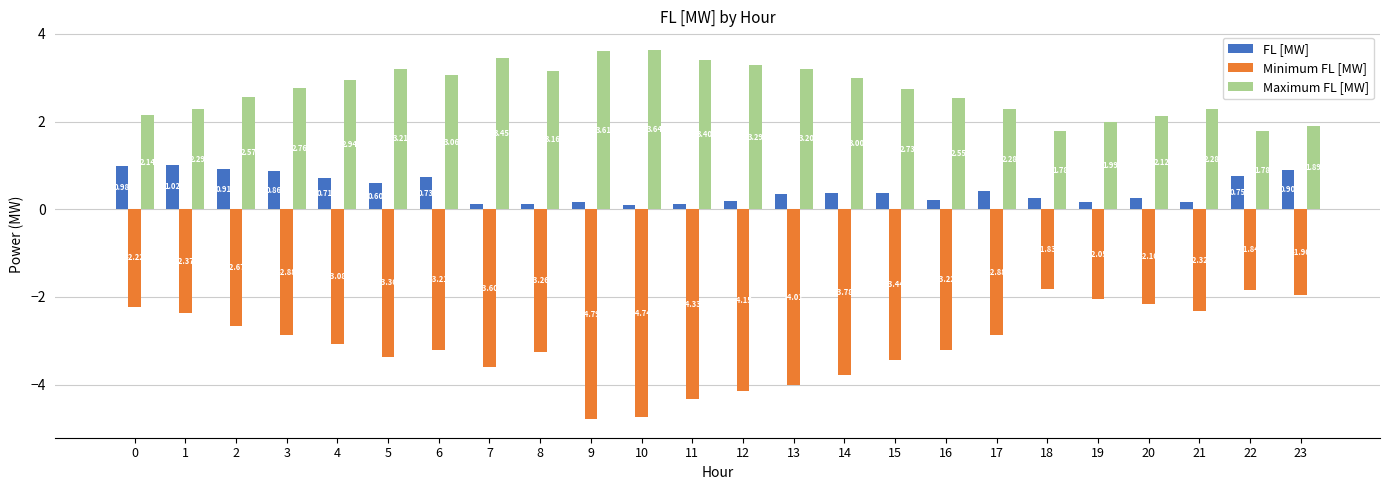

Are the bars horizontal?

No